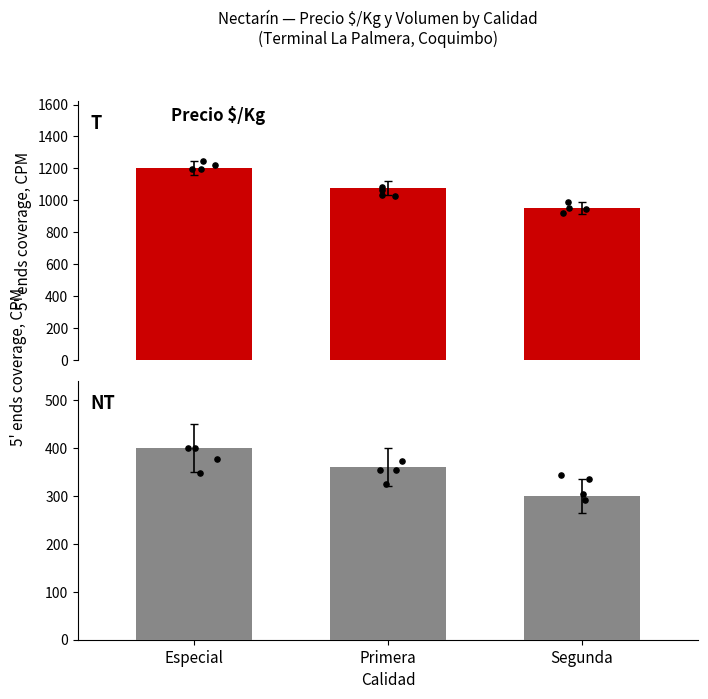

Which series reaches the minimum Y coordinate?

Volumen